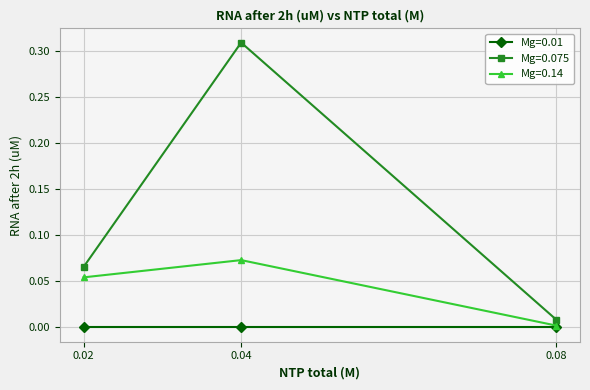

At which category is the sum across all series the highest?

0.04